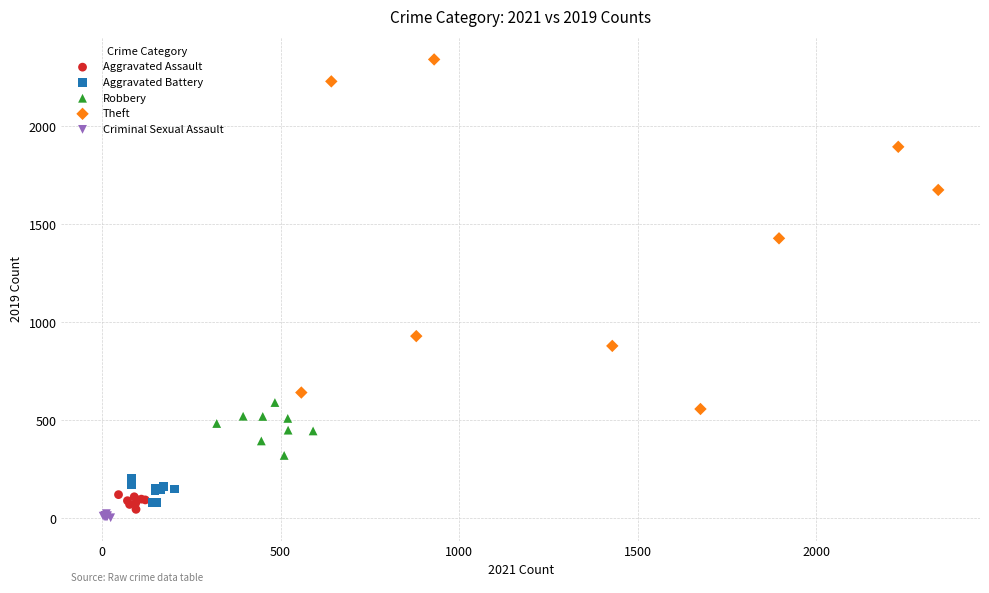

Which series contains the highest Y value?

Theft